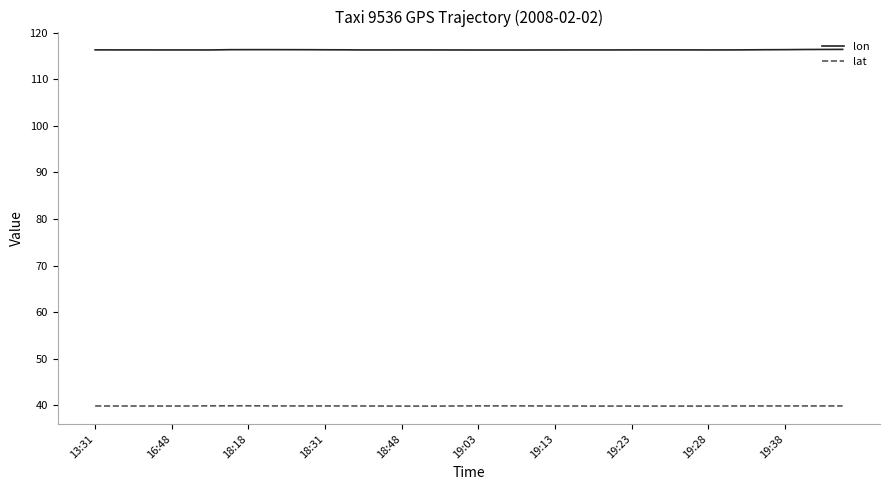

Rank the series by their maximum value, from highest to lowest.

lon, lat